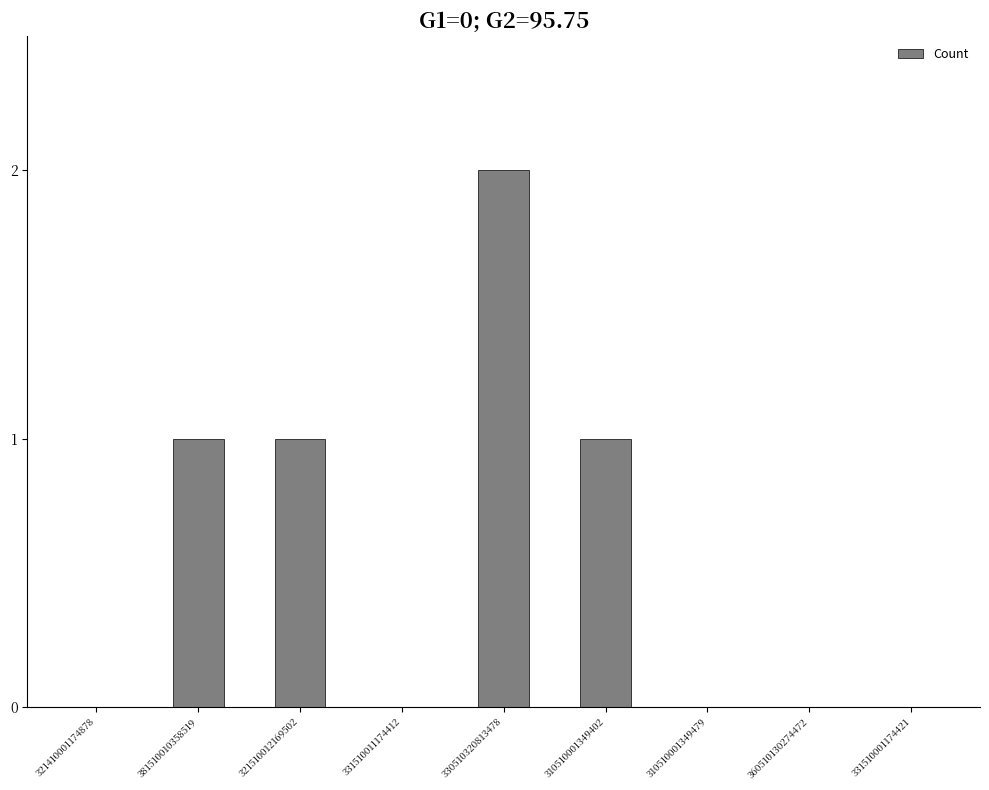

Reading left to right, extract all data points from this chart.

0	1	1	0	2	1	0	0	0